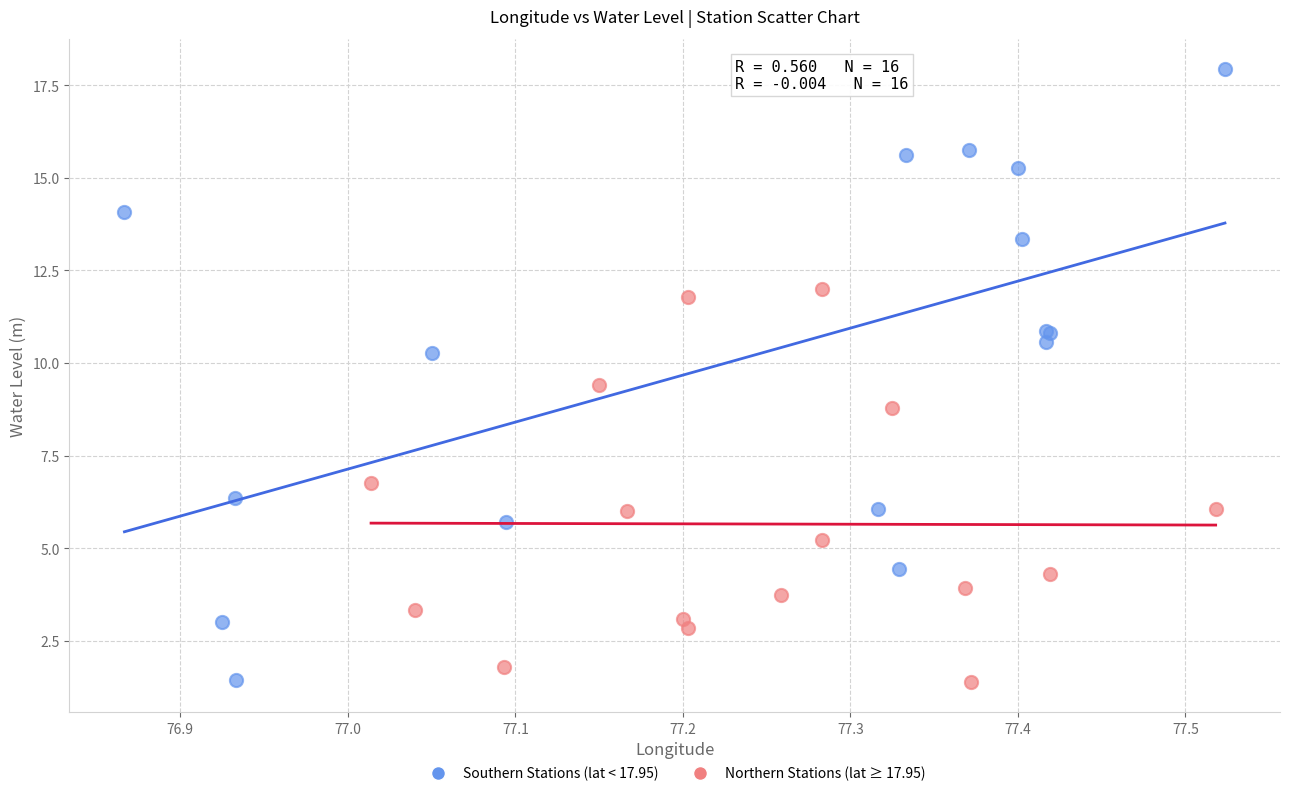

Which series has the widest spread of Y values?

Southern Stations (lat < 17.95)